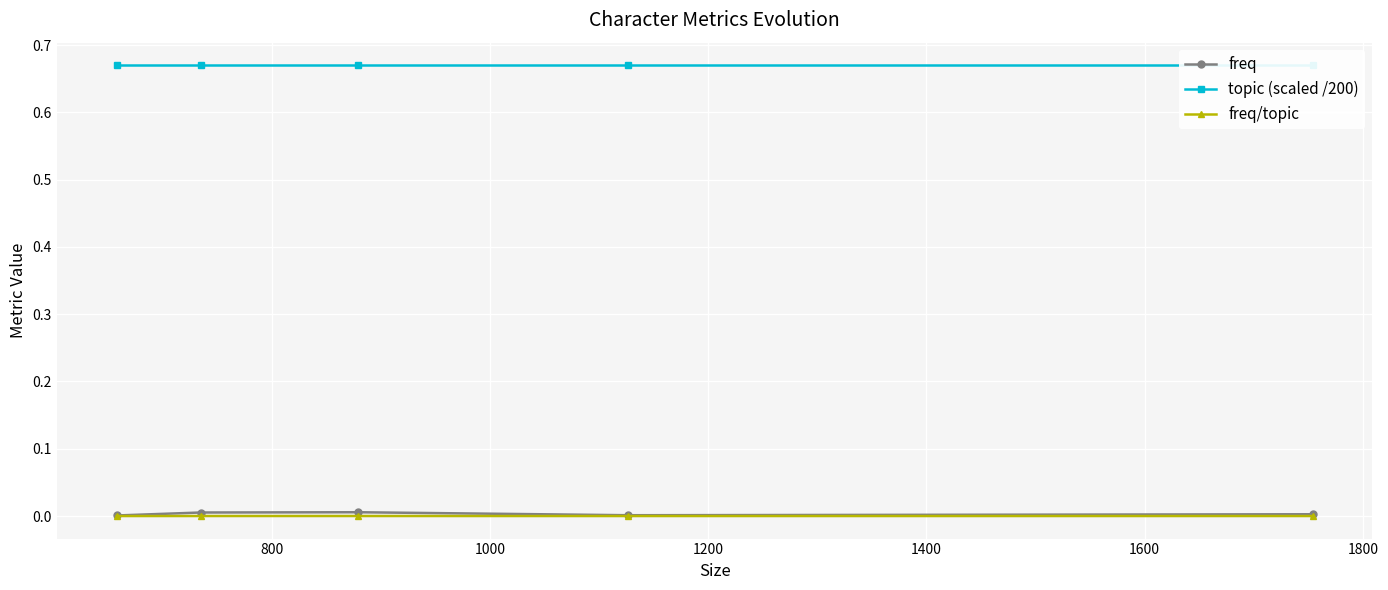

Which series has the widest spread of values?

freq